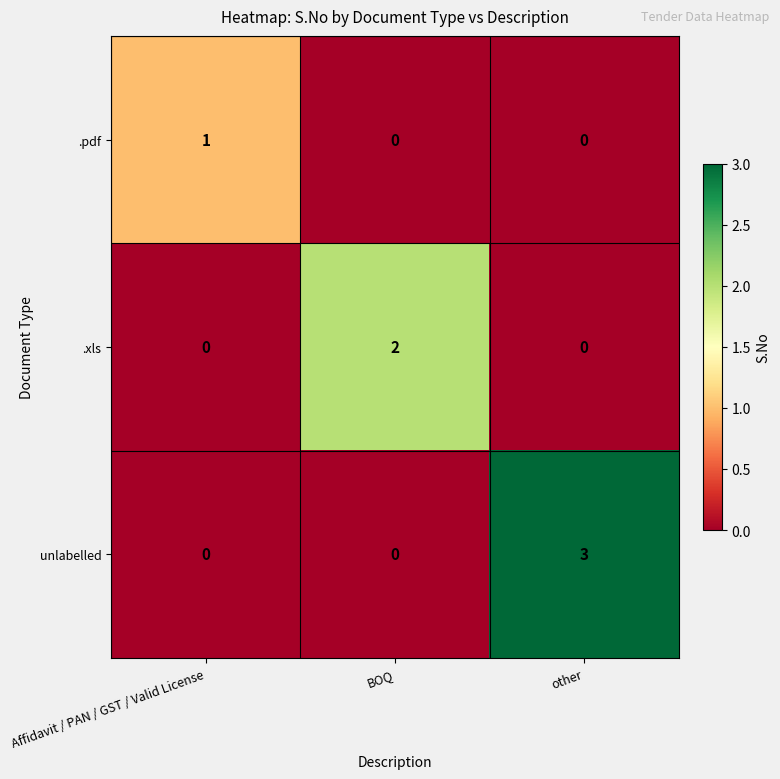

Which series has the widest spread of values?

unlabelled